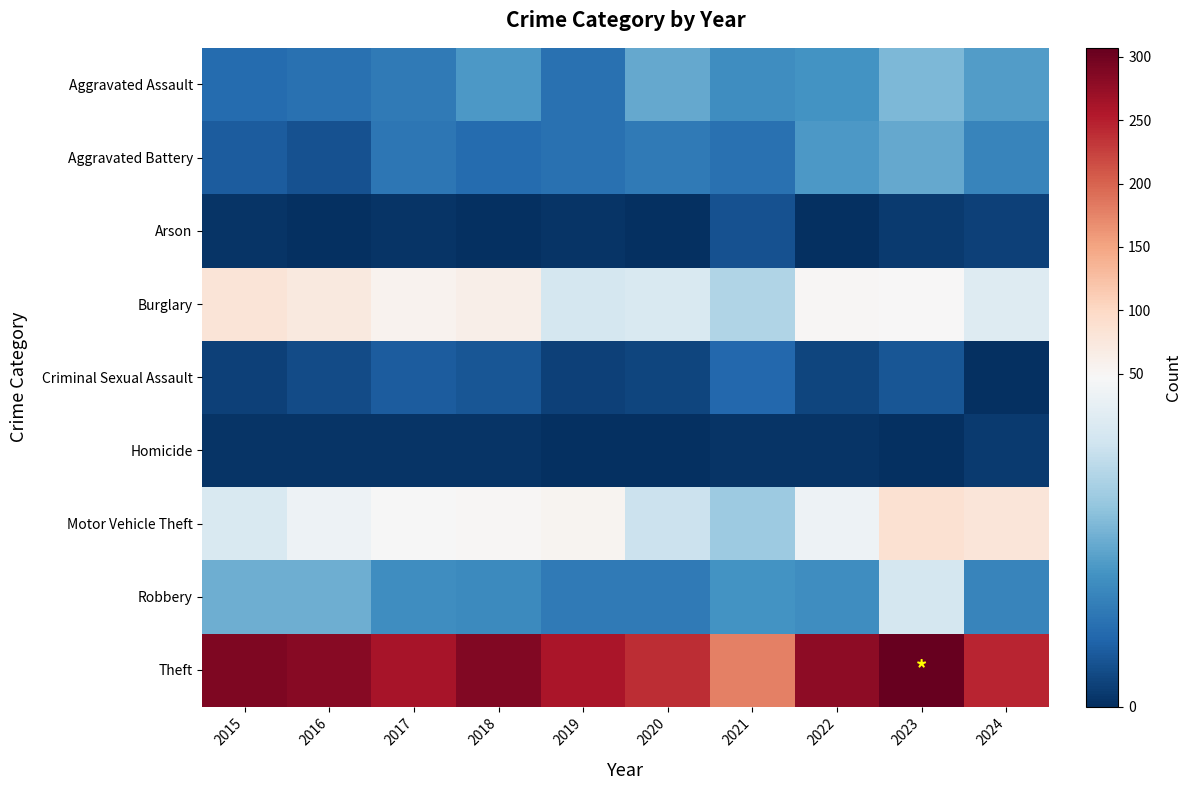

What is the difference between the highest and lowest values at 2024?

245